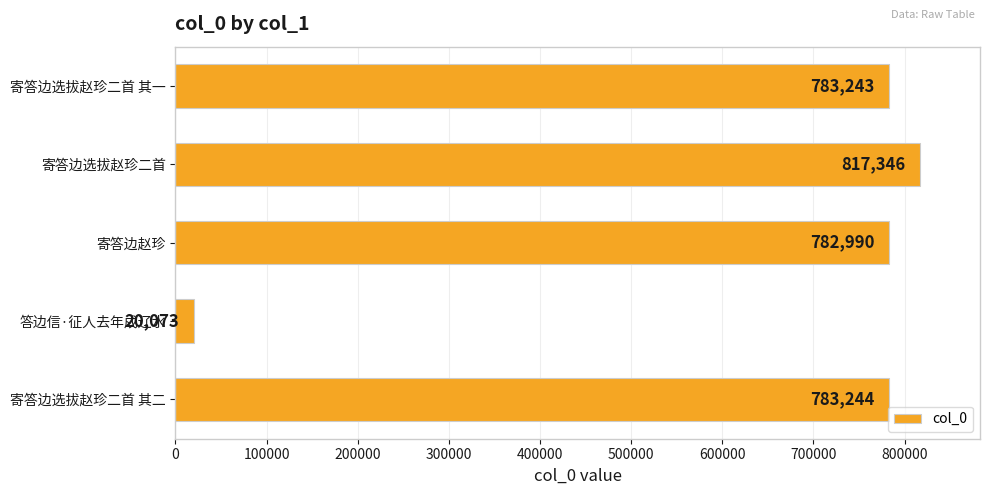

How many data points are less than 783243?

2